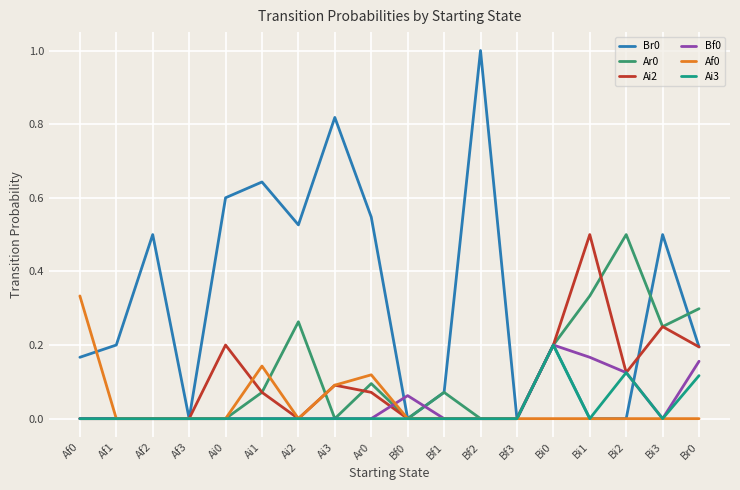

Is it true that Br0 equals 0.3 at Bi0?

False